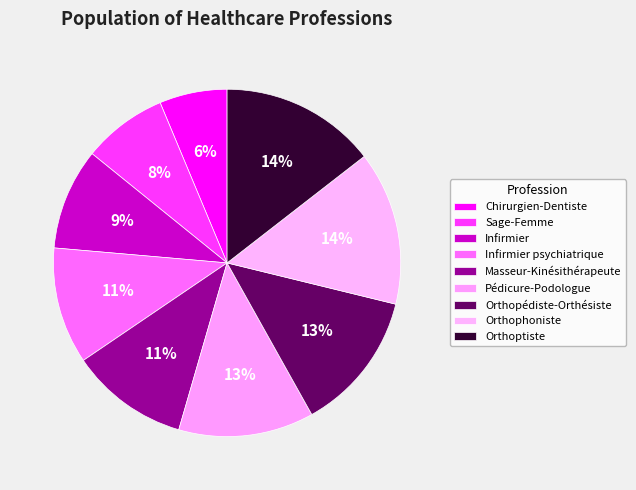

Count the number of slices in the pie.

9